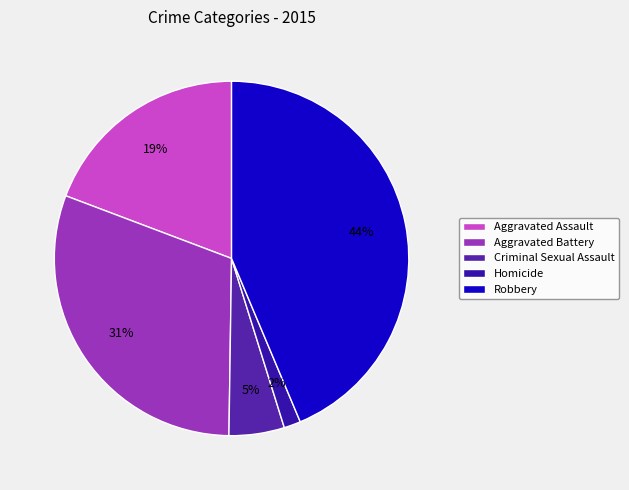

Between Robbery and Aggravated Battery, which is larger?

Robbery